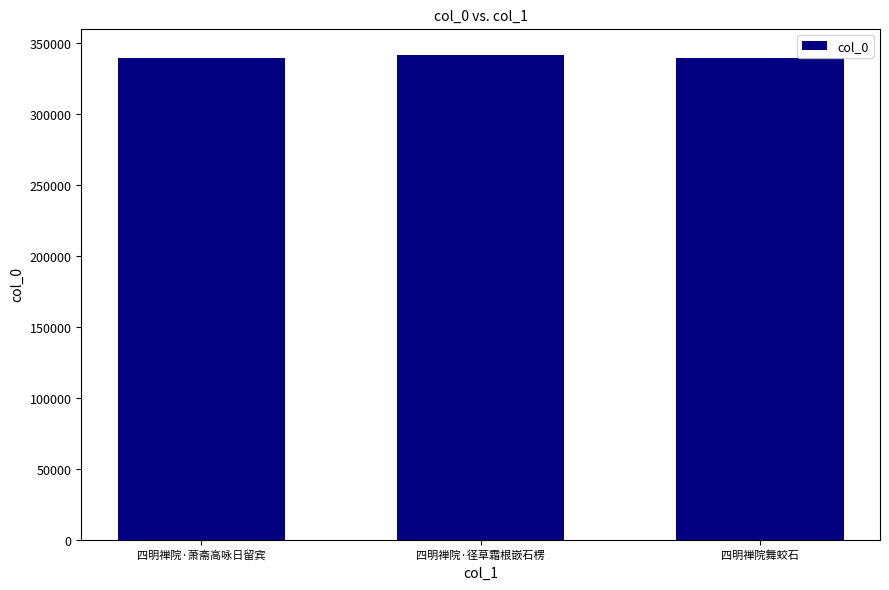

What is the label of the 1st bar from the left?

四明禅院·萧斋高咏日留宾